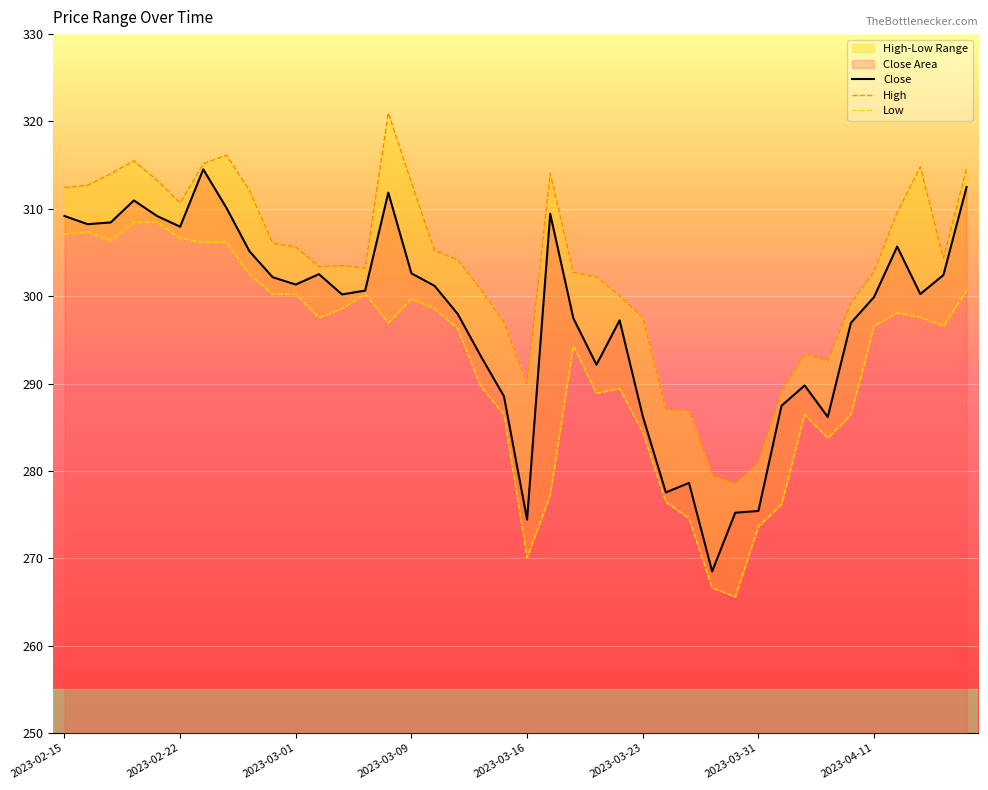

How many interior local valleys does the Close series have?

10